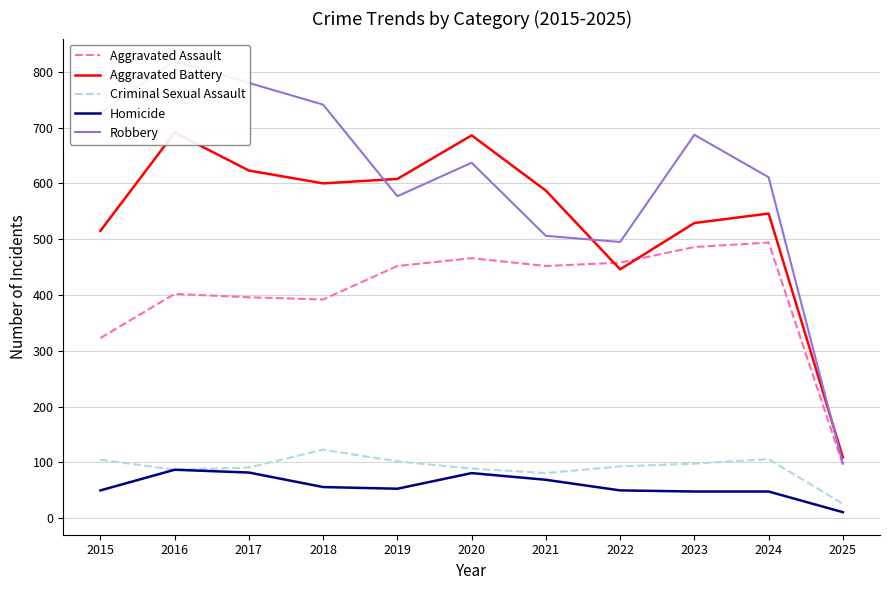

True or false: Homicide and Aggravated Assault intersect in this chart.

False